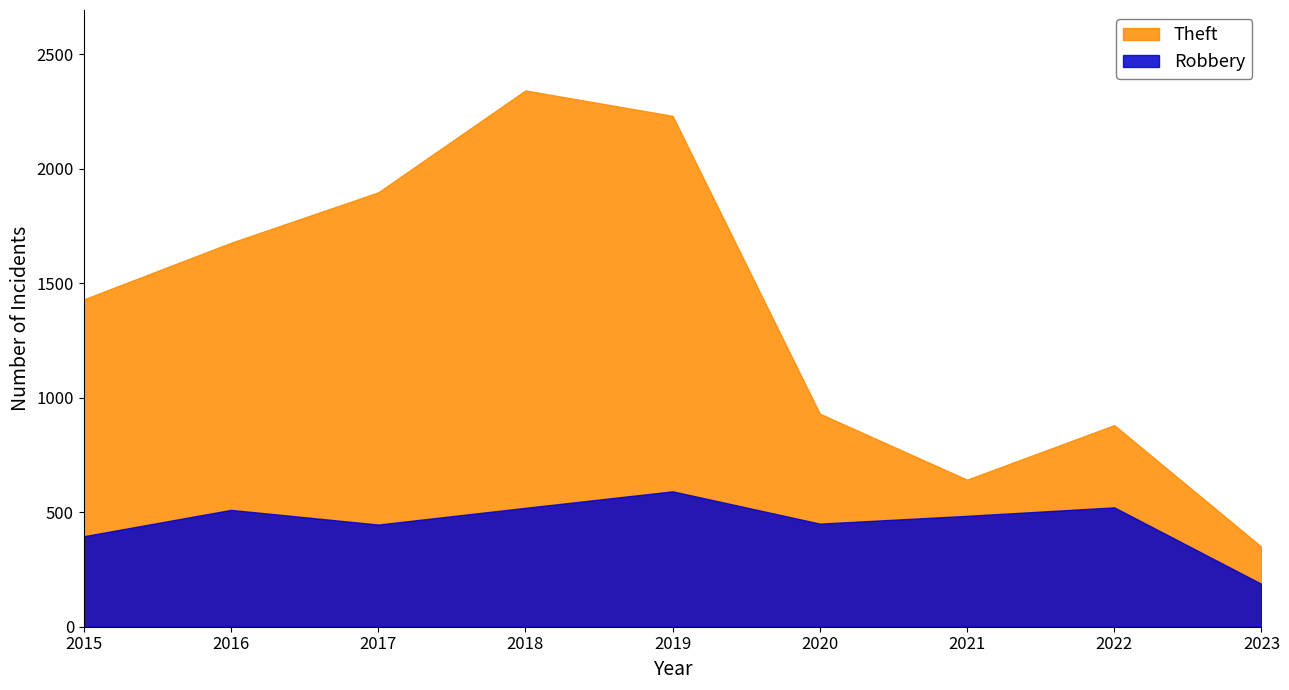

How many categories are shown in the chart?

9